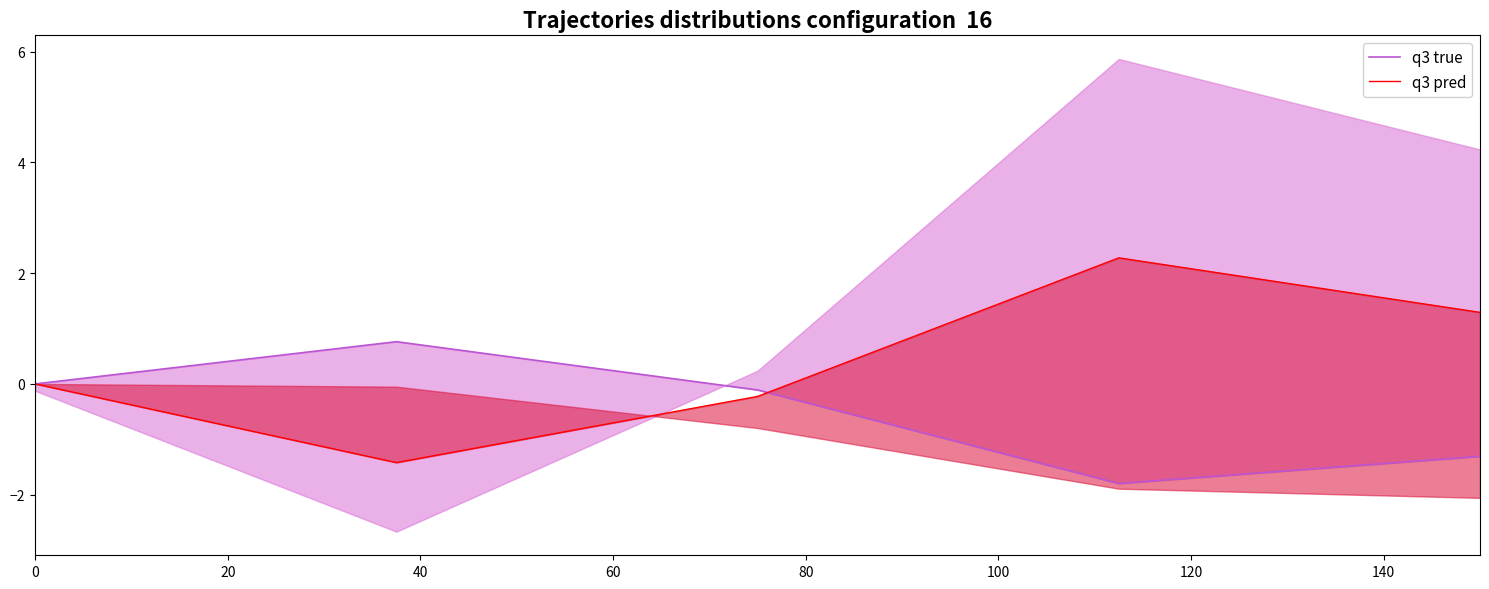

What is the smallest value displayed?

-1.8